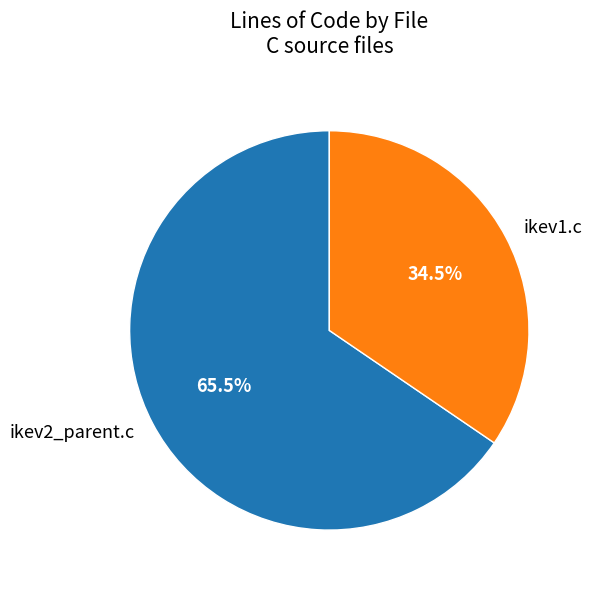

Is there a majority slice in this chart?

Yes